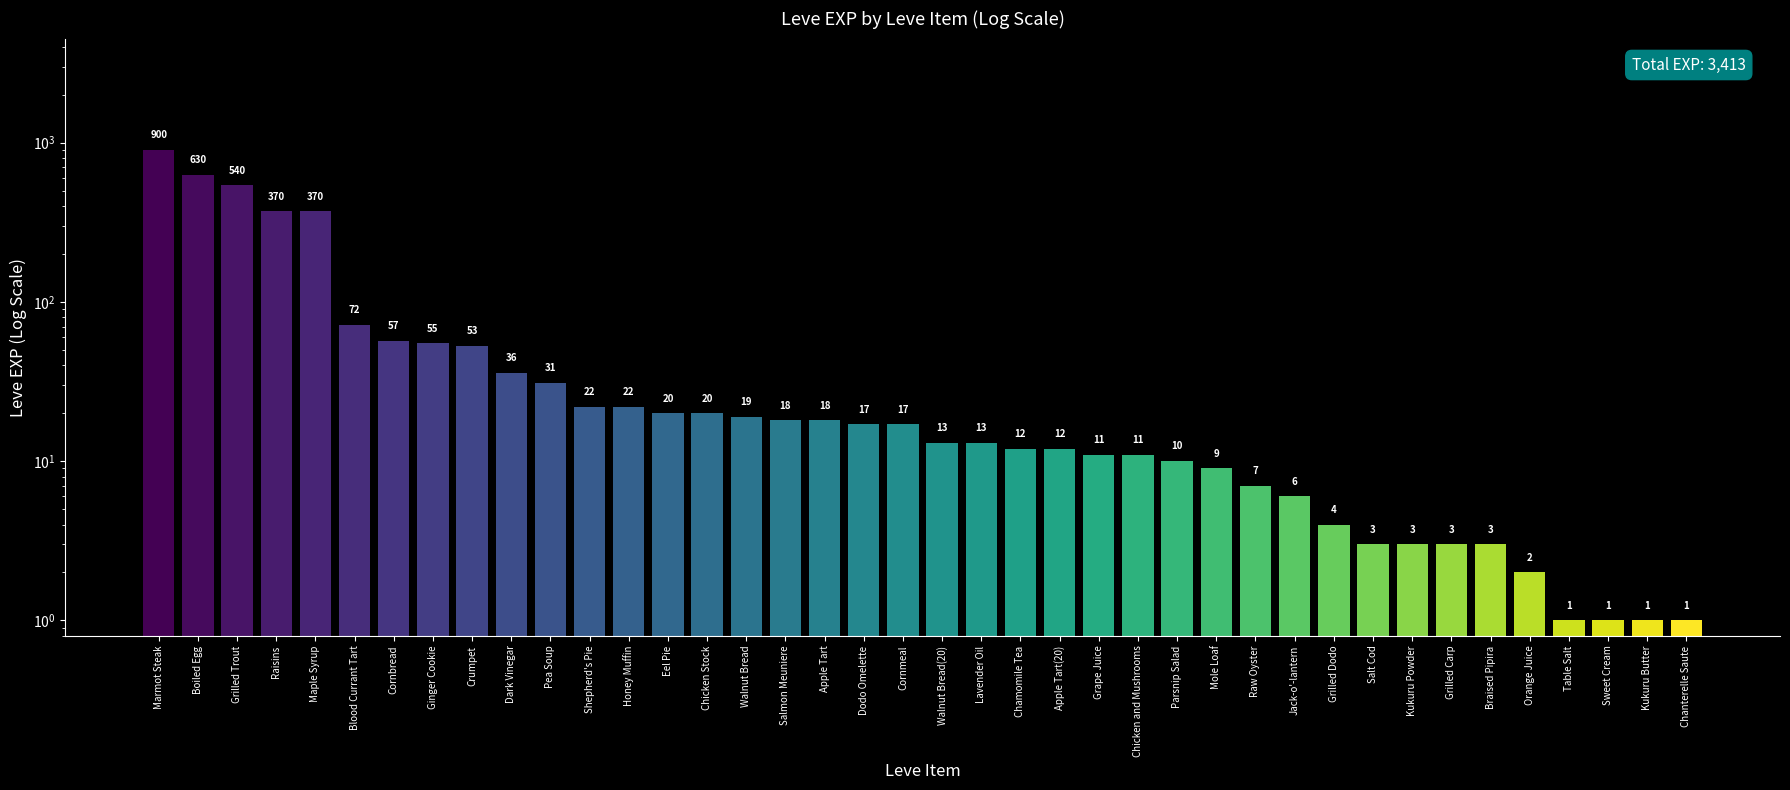

How many values are below 17?

20